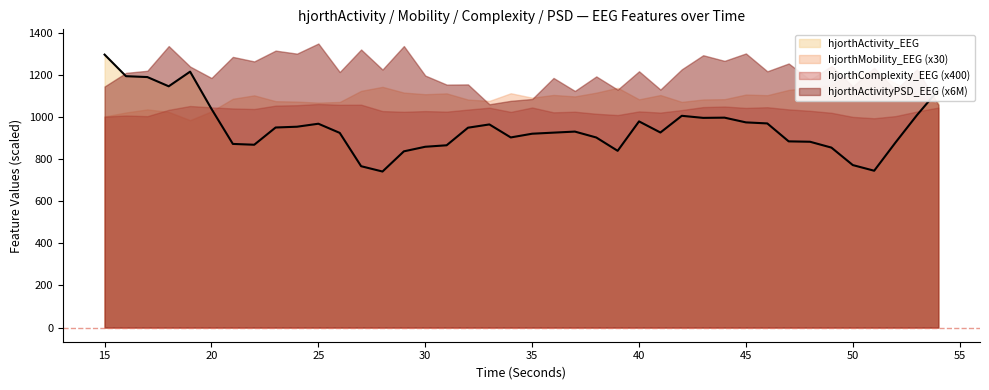

What is the sum of all hjorthMobility_EEG values?

1460.3